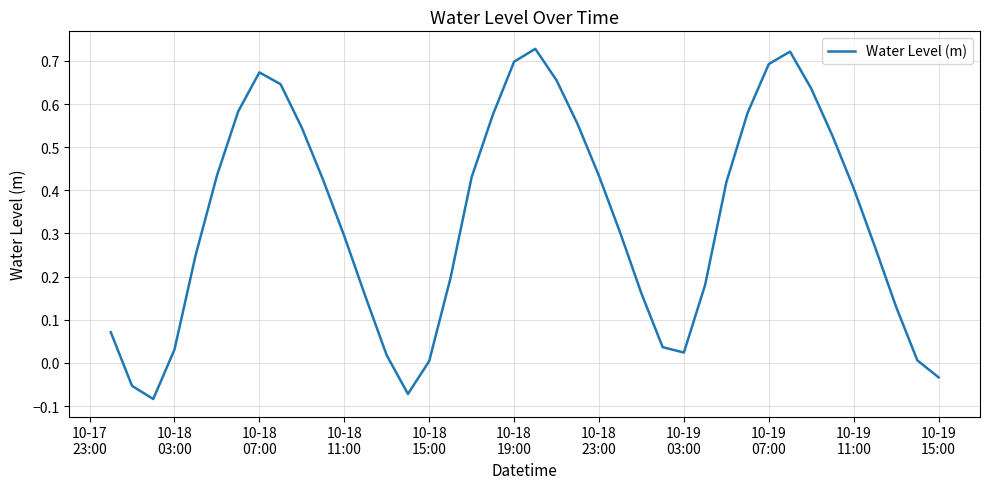

How many points are lower than both their immediate neighbors (excluding endpoints)?

3